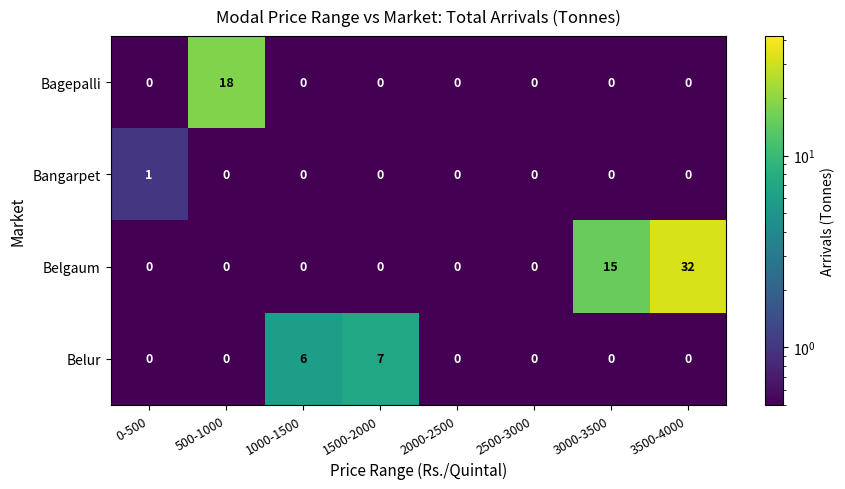

At how many categories does at least one series exceed 2?

5